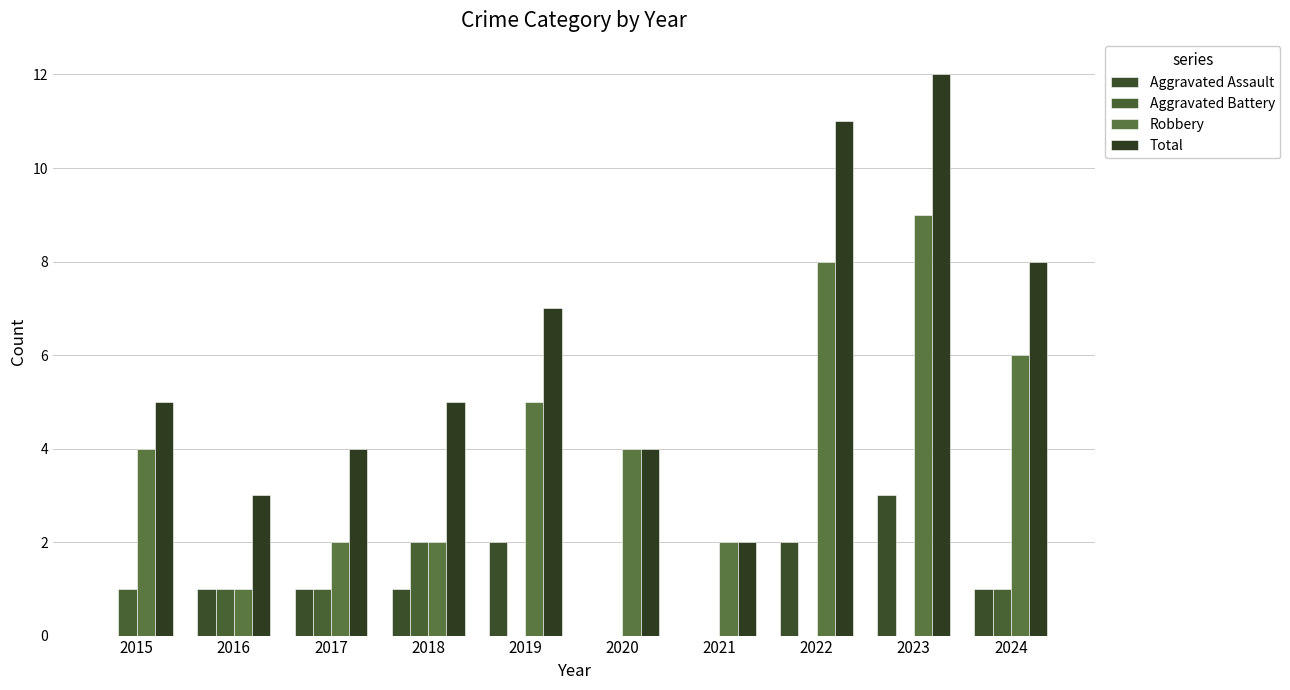

Which series has the widest spread of values?

Total